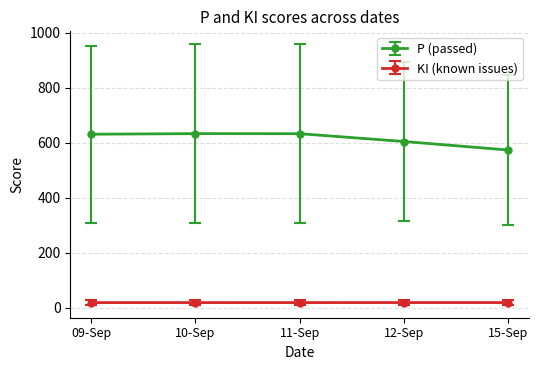

What is the average value of the KI (known issues) series?

19.5